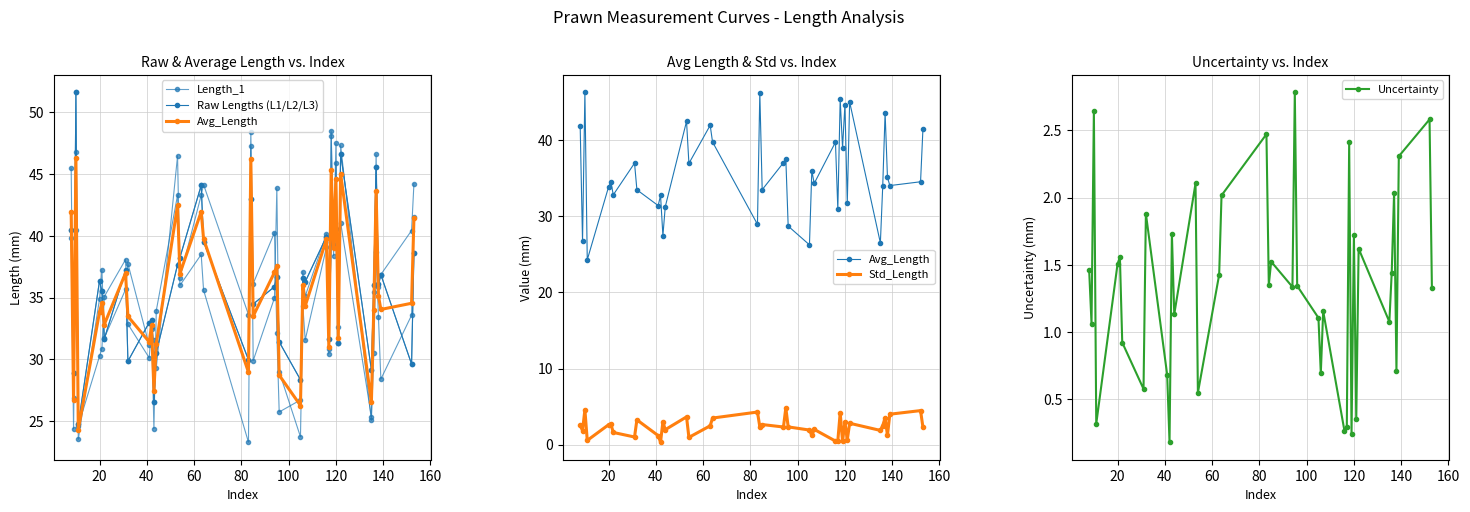

At how many categories does at least one series exceed 16?

40